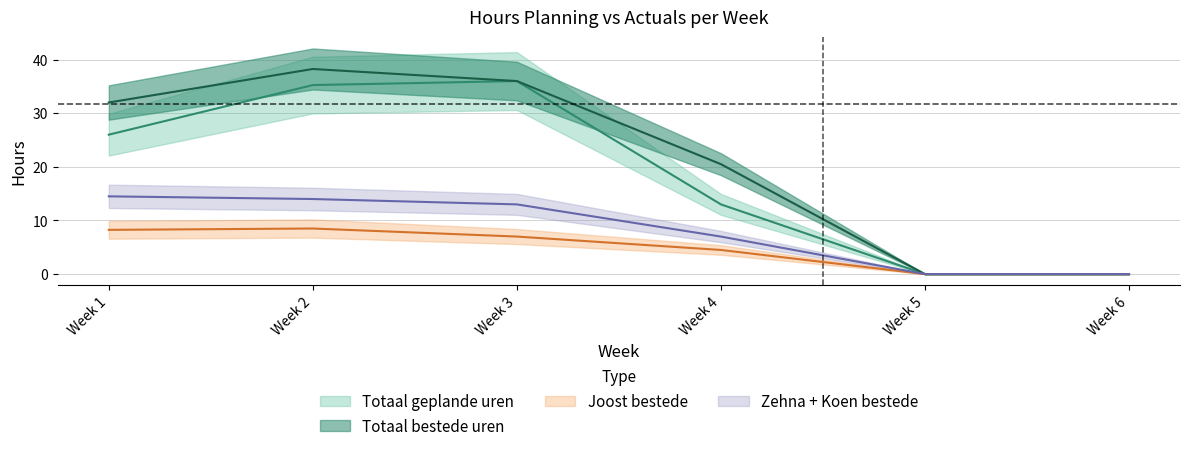

What is the difference between the highest and lowest values at Week 4?

16.0